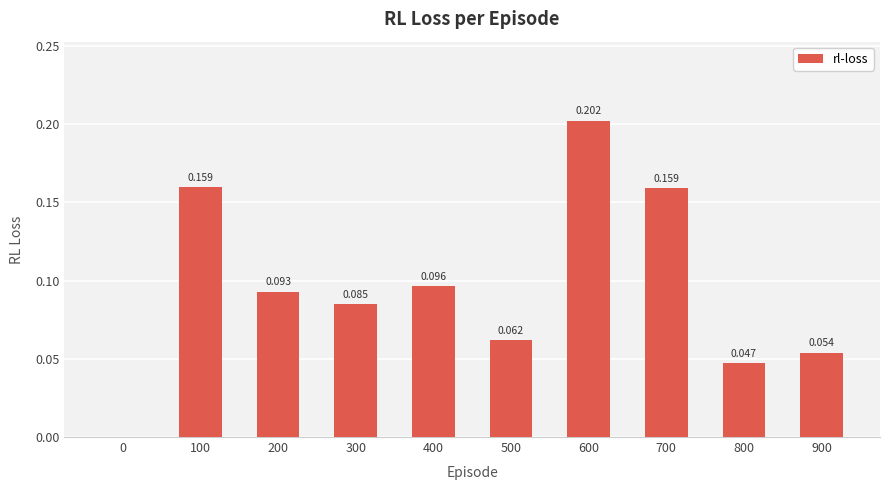

What is the value of the 10th bar from the left?

0.1